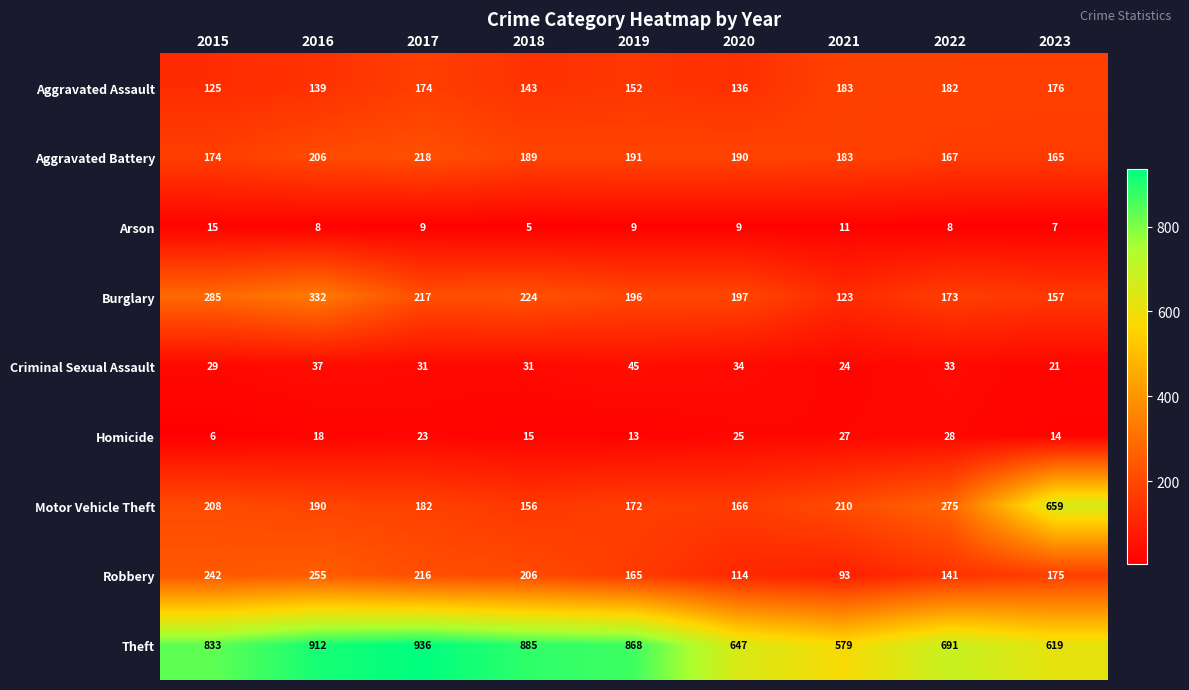

What is the sum of all Motor Vehicle Theft values?

2218